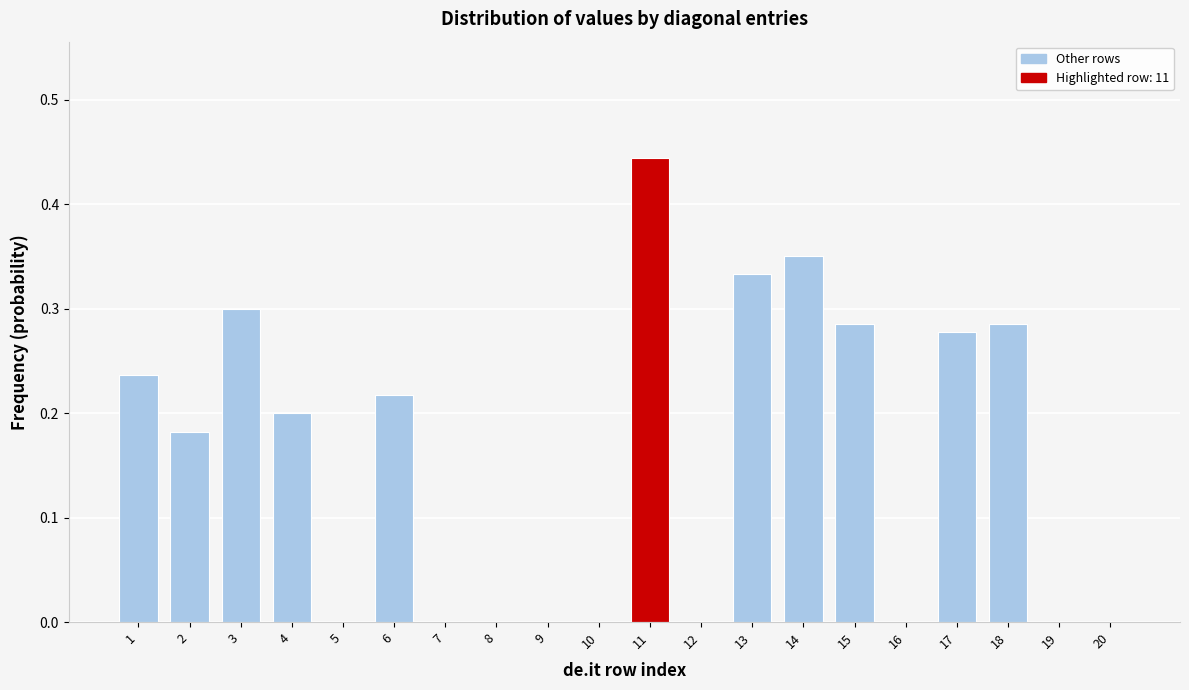

Between 7 and 6, which is larger?

6